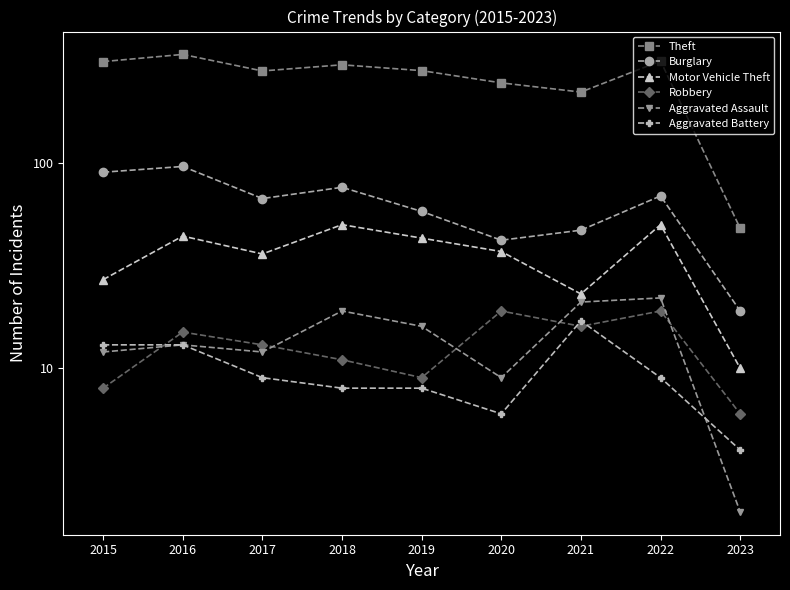

Reading left to right, transcribe all the data shown in this chart.

Theft: 311	337	280	300	281	245	221	313	48
Burglary: 90	96	67	76	58	42	47	69	19
Motor Vehicle Theft: 27	44	36	50	43	37	23	50	10
Robbery: 8	15	13	11	9	19	16	19	6
Aggravated Assault: 12	13	12	19	16	9	21	22	2
Aggravated Battery: 13	13	9	8	8	6	17	9	4